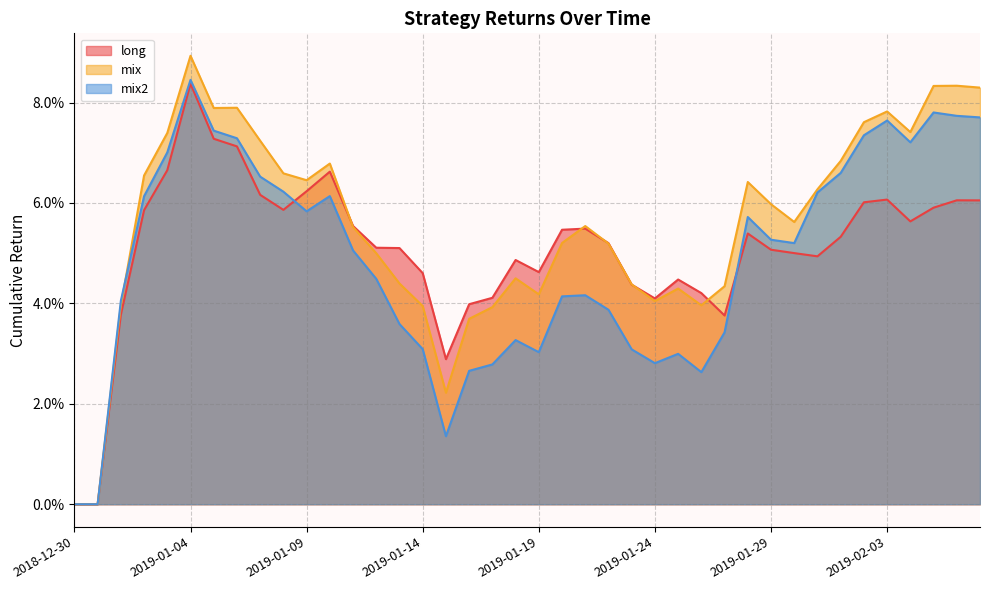

Rank the series by their maximum value, from highest to lowest.

mix, mix2, long